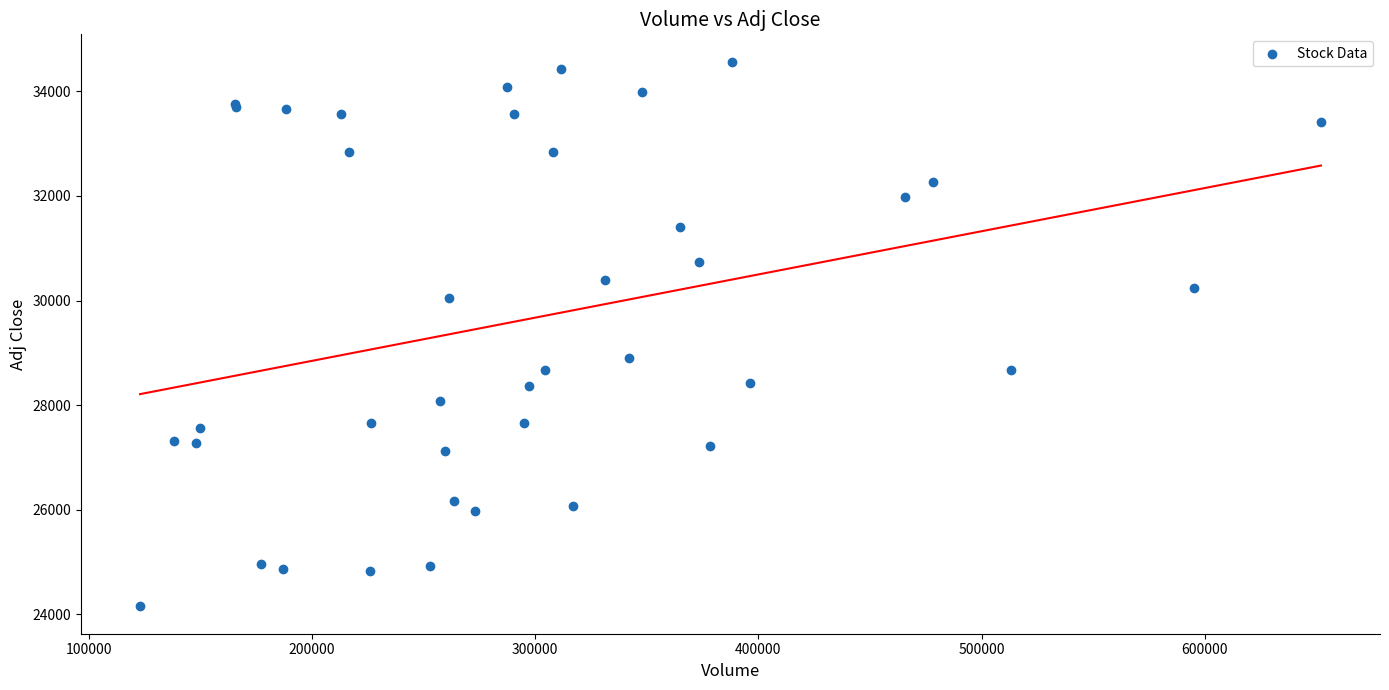

What Y value in the scatter plot is closest to 29359?

28903.5